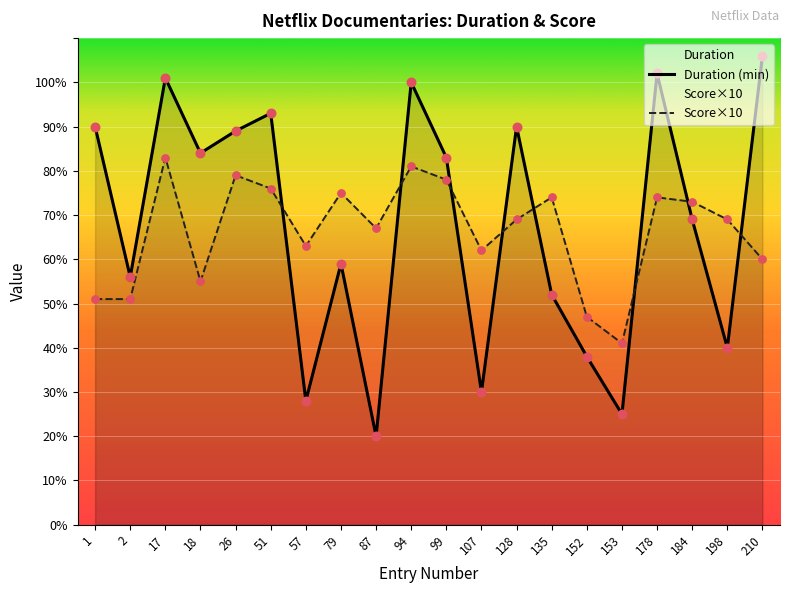

At how many categories does at least one series exceed 73?

12